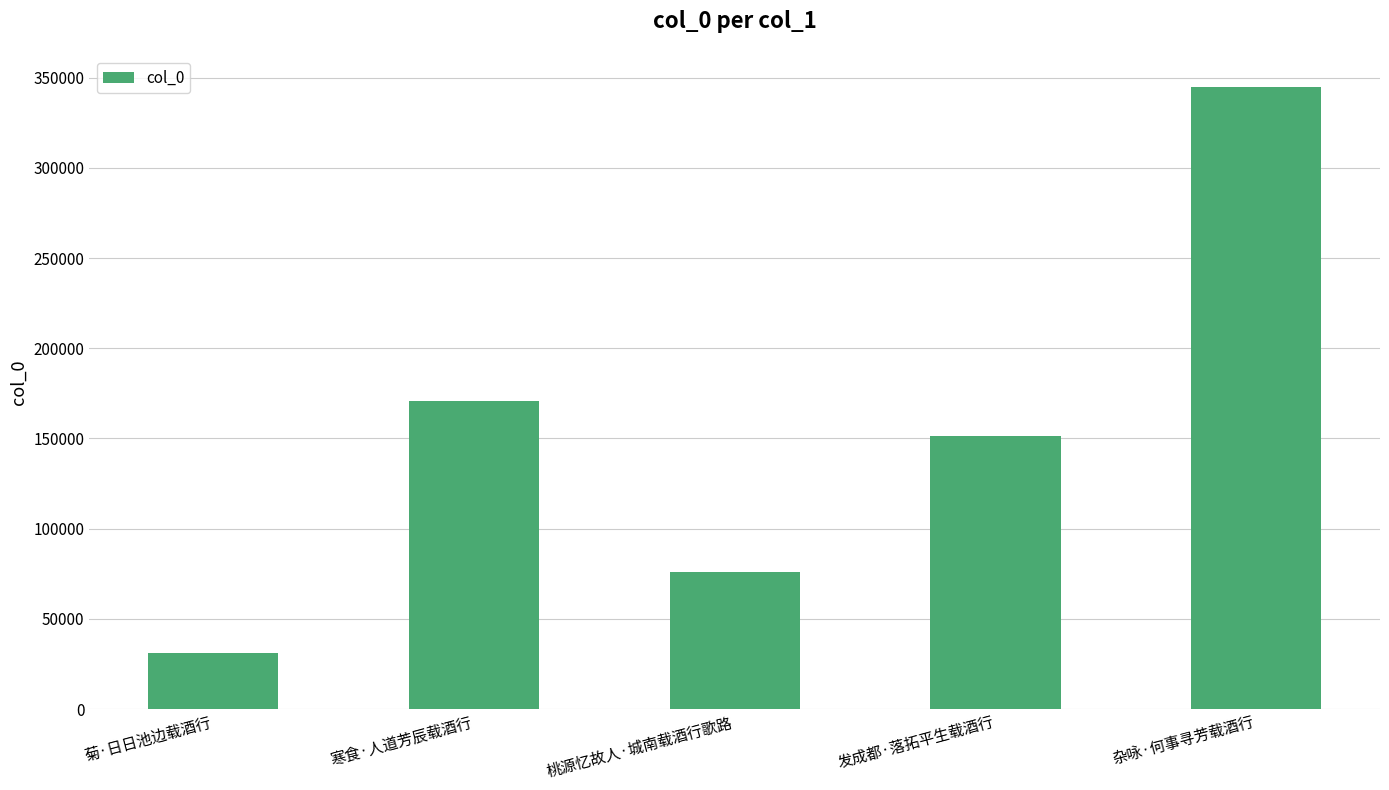

Reading left to right, extract all data points from this chart.

31095	170902	76208	151287	344880